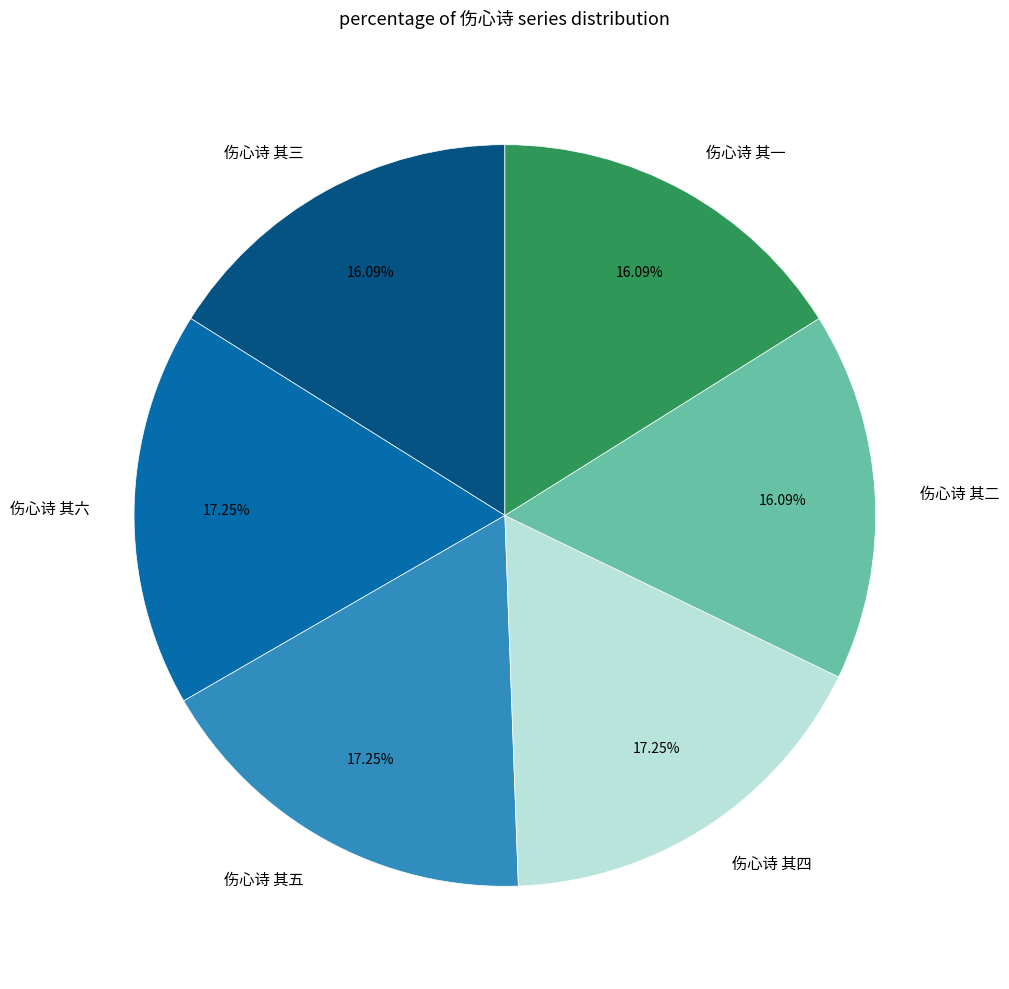

How much of the chart is everything except 伤心诗 其六?

82.8%